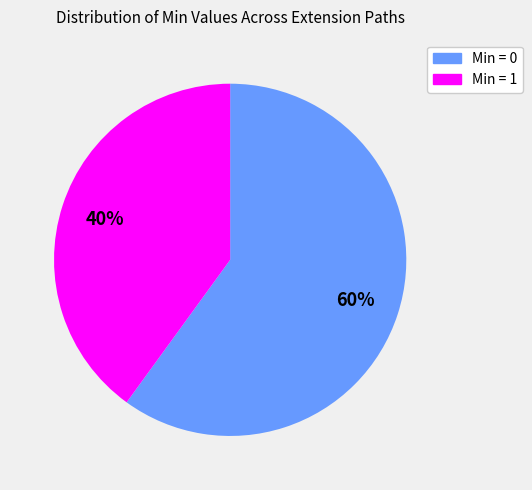

To the nearest percent, what percentage of the pie is Min = 1?

40%